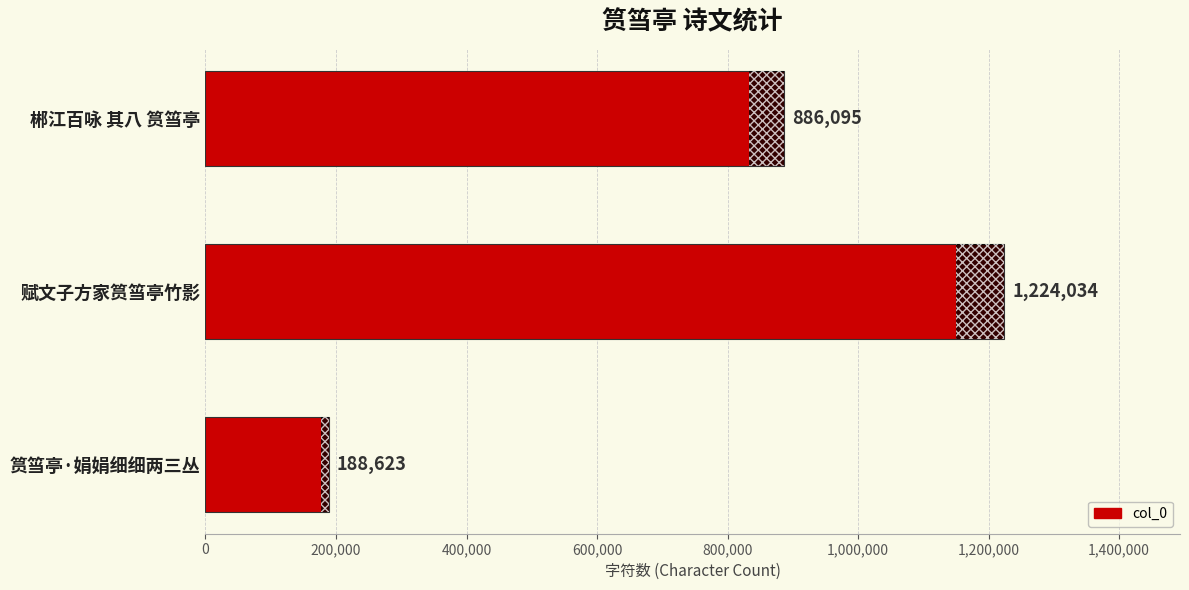

Rank the categories by value from lowest to highest.

筼筜亭·娟娟细细两三丛, 郴江百咏 其八 筼筜亭, 赋文子方家筼筜亭竹影